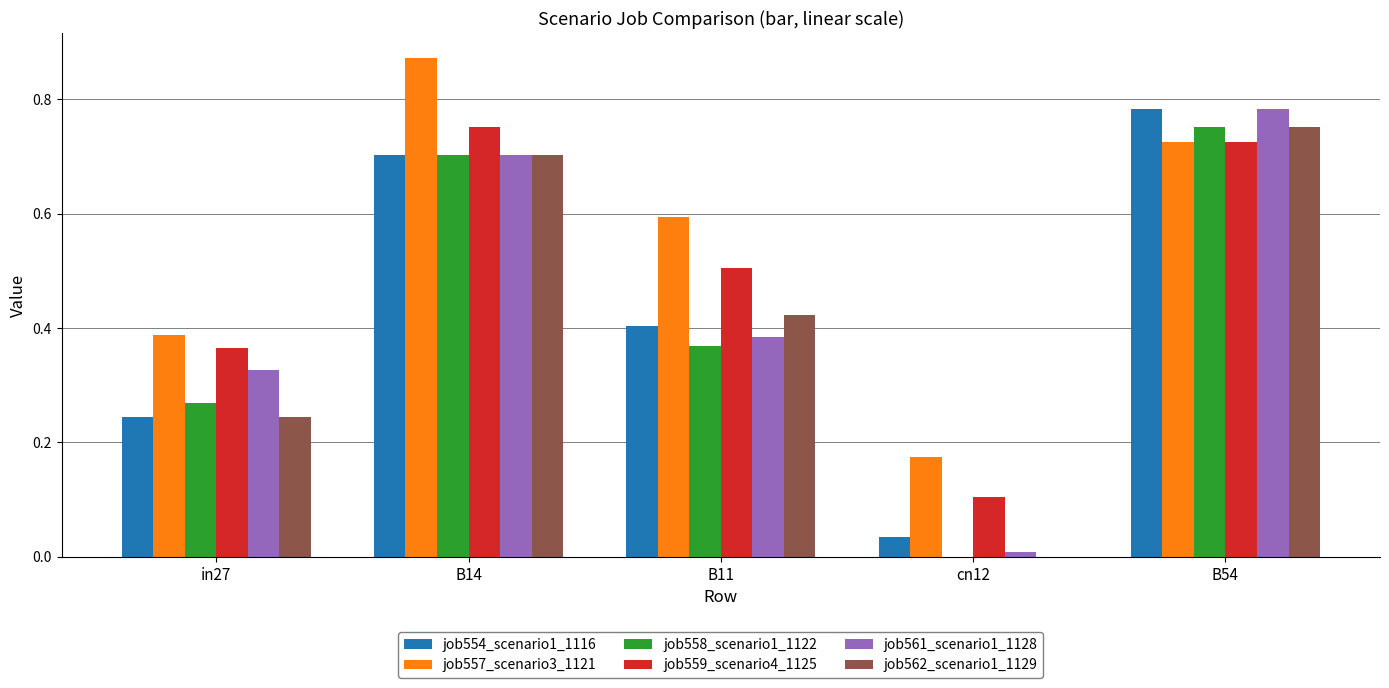

Which series has the largest range (max minus min)?

job561_scenario1_1128